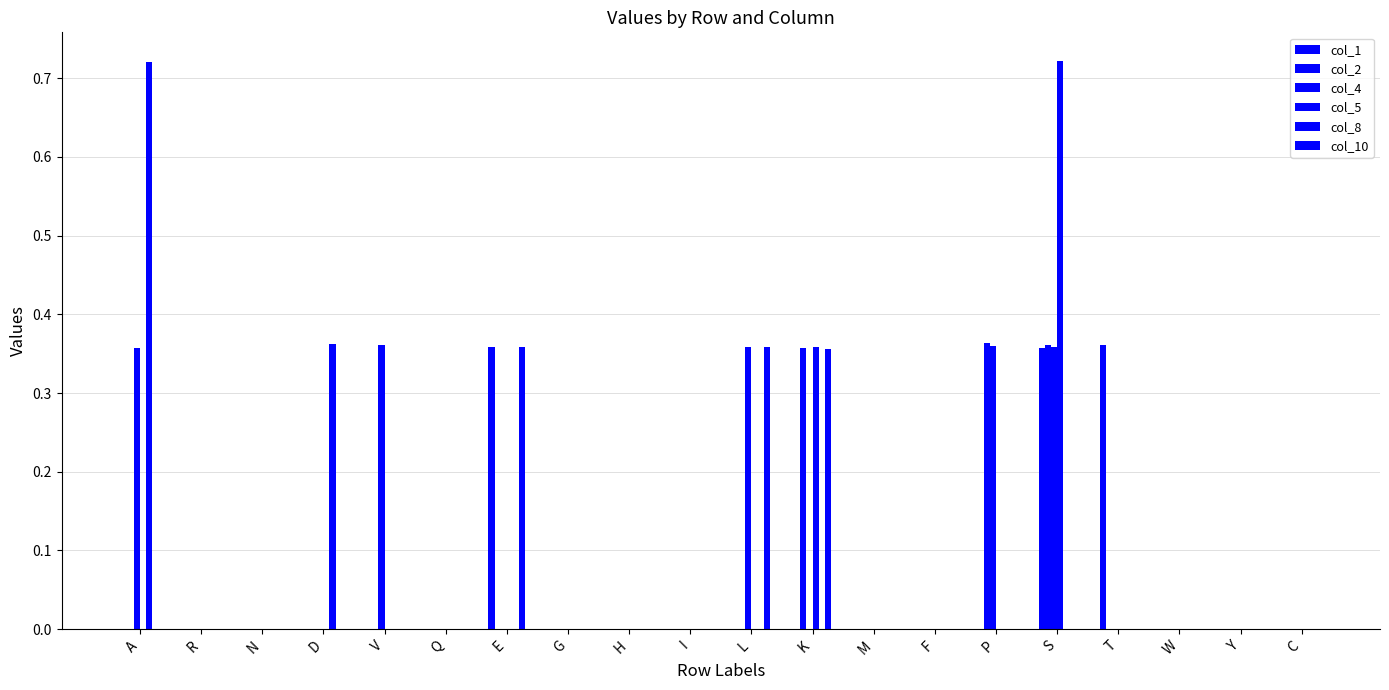

What is the label of the 5th bar from the right?

S